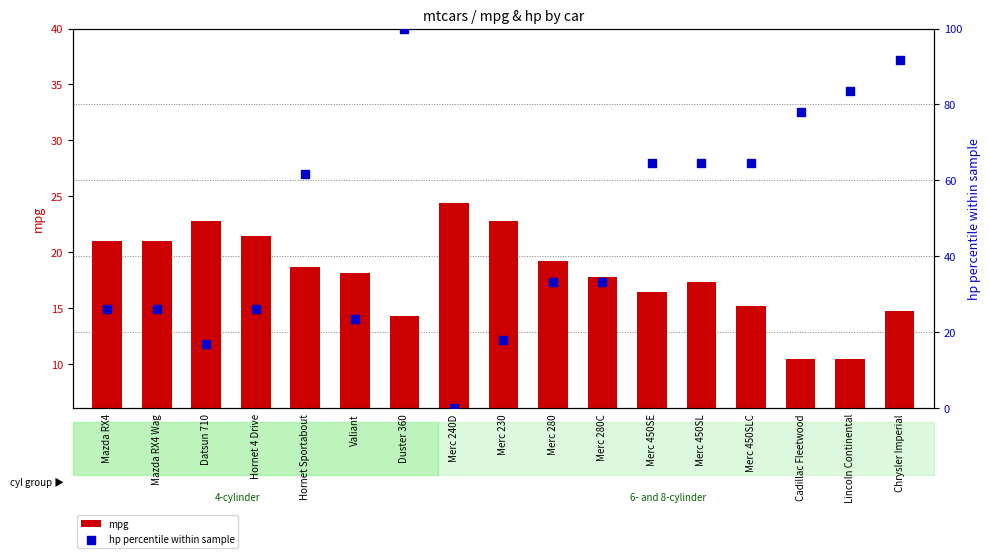

At which category is the sum across all series the highest?

Duster 360